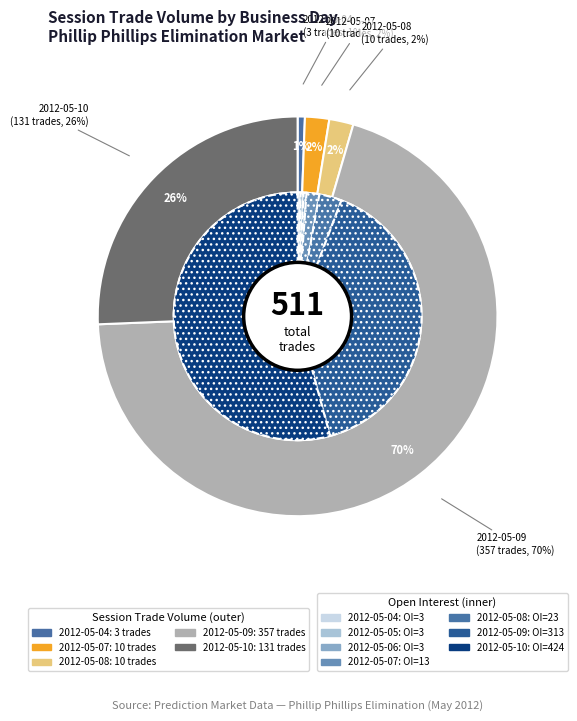

Is 2012-05-09 the majority of the pie?

Yes